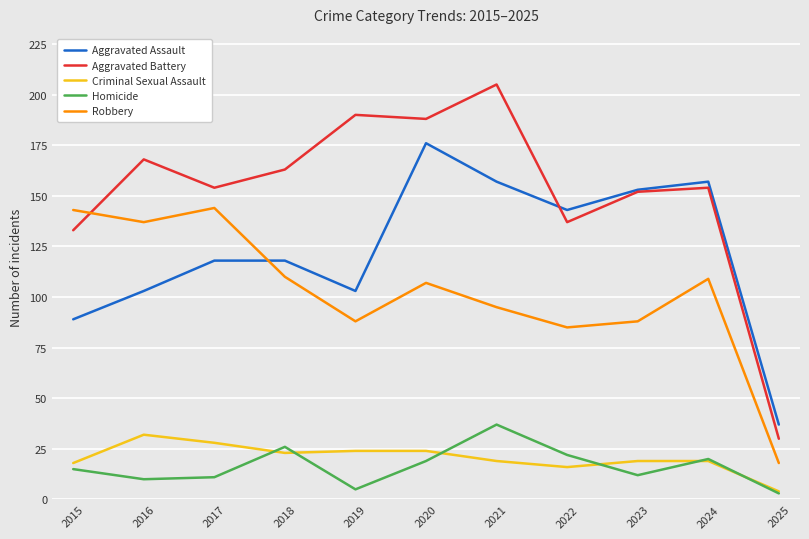

Reading left to right, extract all data points from this chart.

Aggravated Assault: 89	103	118	118	103	176	157	143	153	157	37
Aggravated Battery: 133	168	154	163	190	188	205	137	152	154	30
Criminal Sexual Assault: 18	32	28	23	24	24	19	16	19	19	4
Homicide: 15	10	11	26	5	19	37	22	12	20	3
Robbery: 143	137	144	110	88	107	95	85	88	109	18